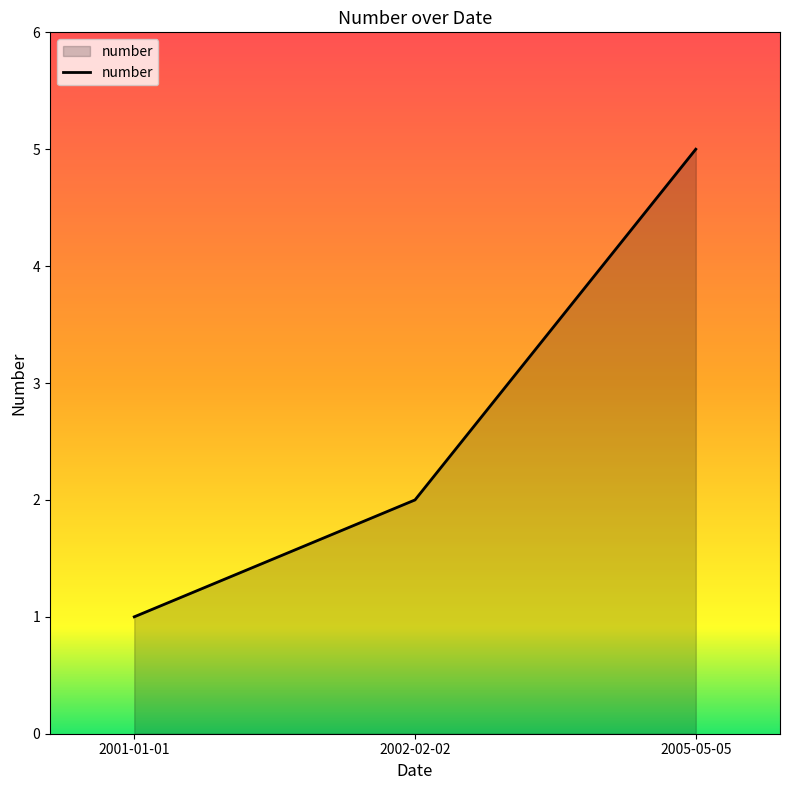

Reading left to right, transcribe all the data shown in this chart.

1	2	5